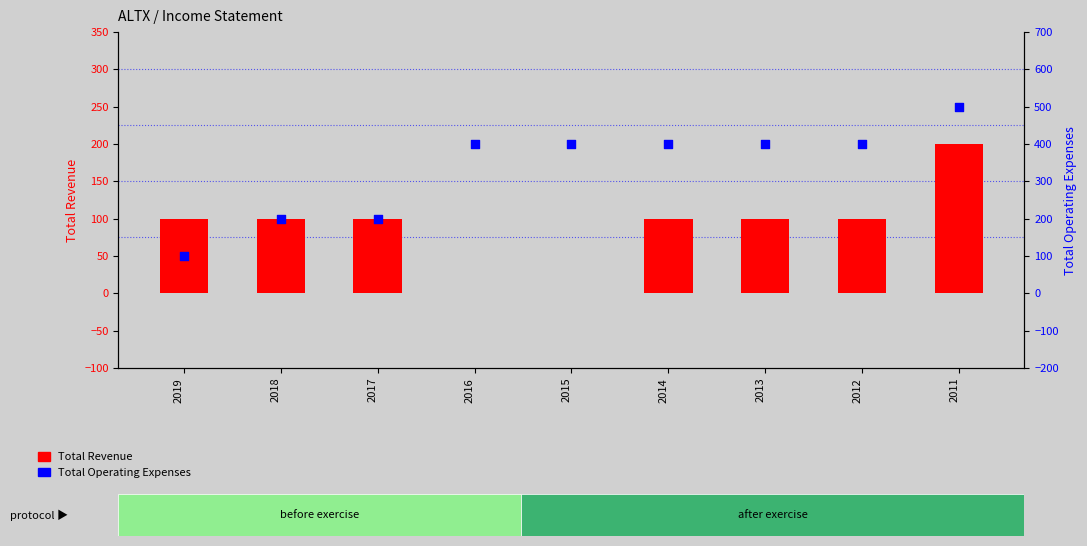

What are all the series names shown in the legend?

Total Revenue, Total Operating Expenses